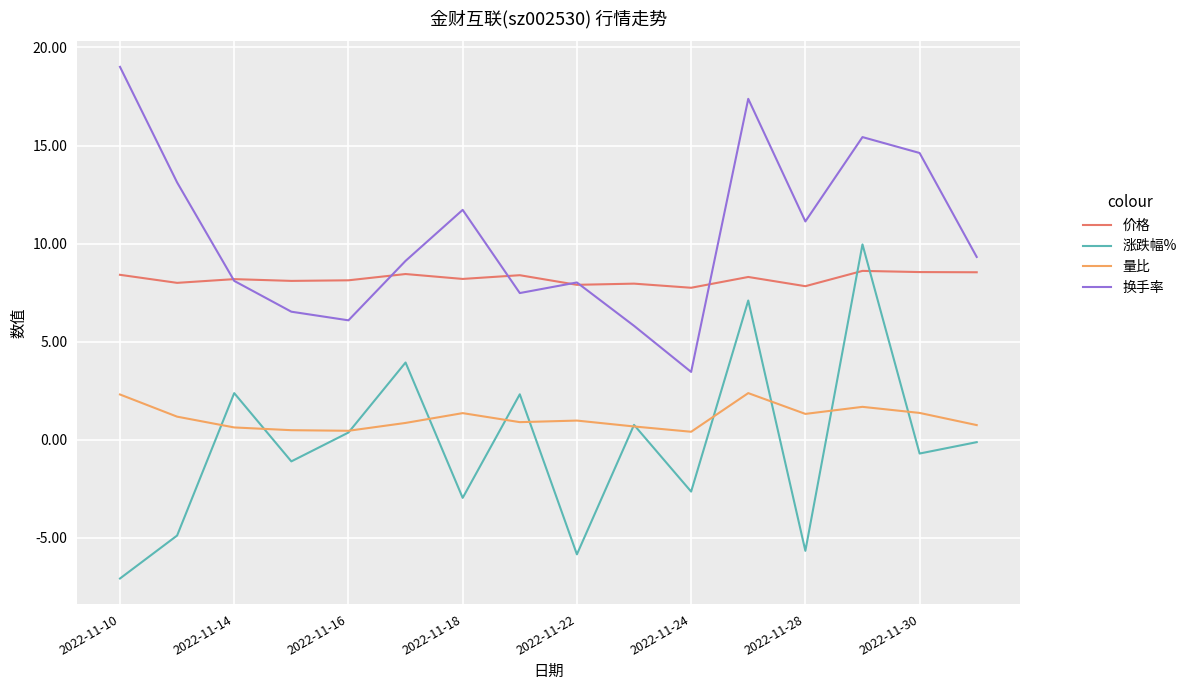

What are all the series names shown in the legend?

价格, 涨跌幅%, 量比, 换手率